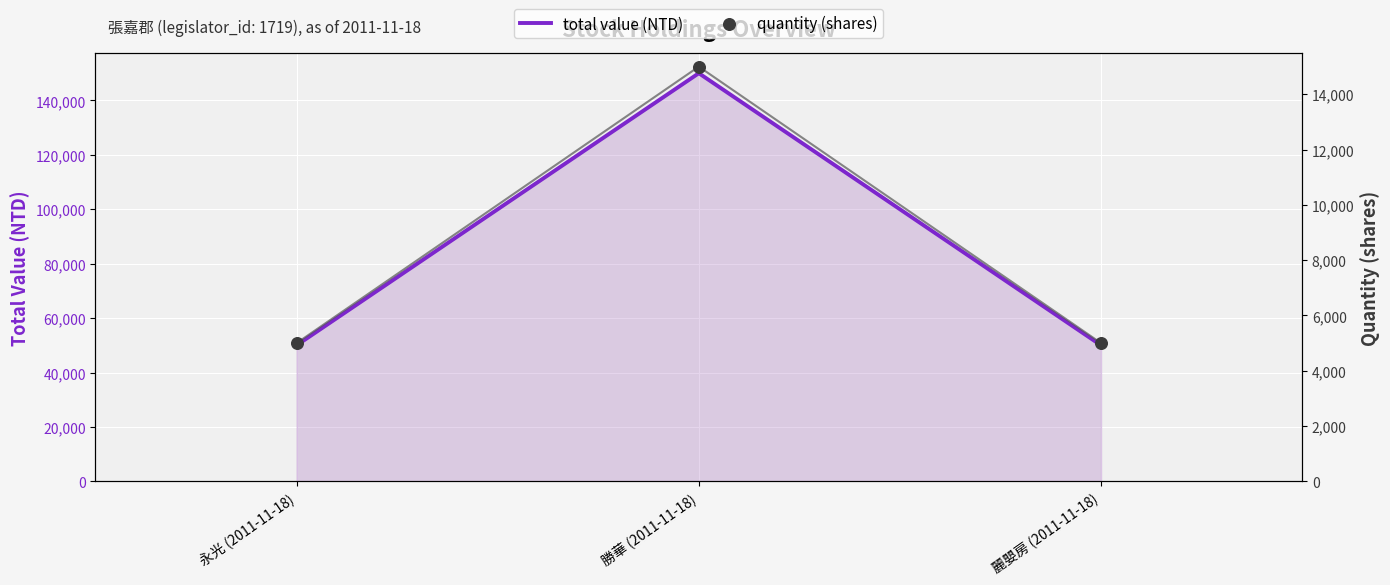

Which series has the largest Y range (max minus min)?

total value (NTD)